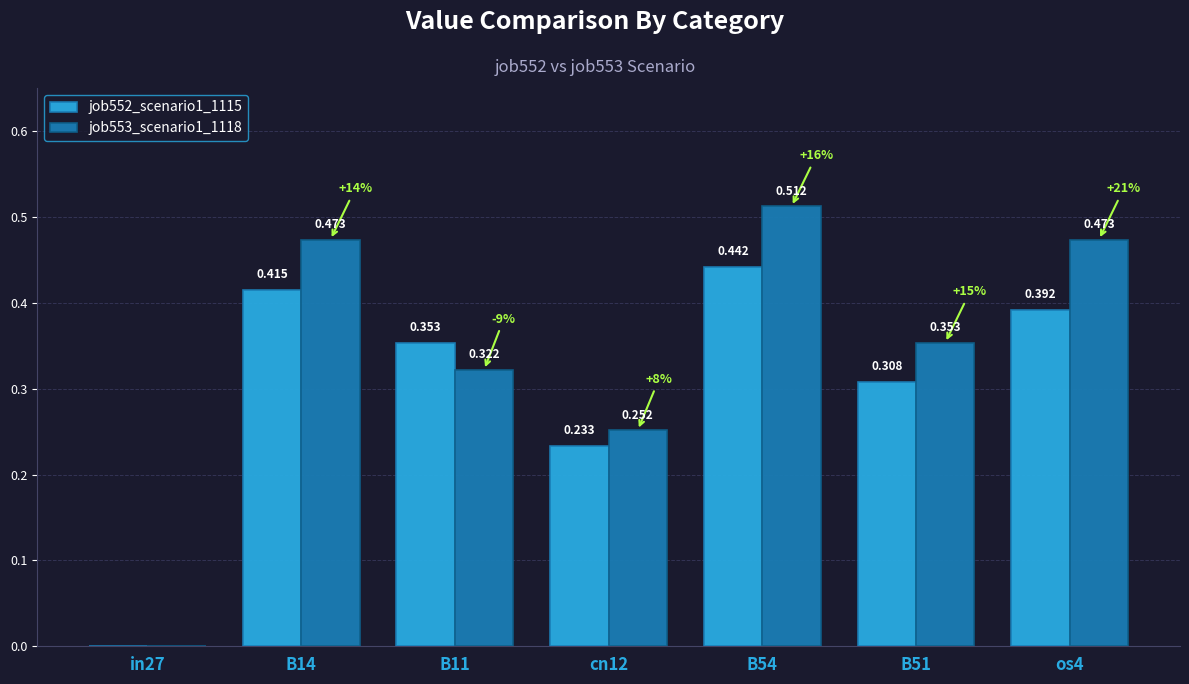

Is the value of job553_scenario1_1118 at in27 greater than the value of job552_scenario1_1115 at cn12?

No